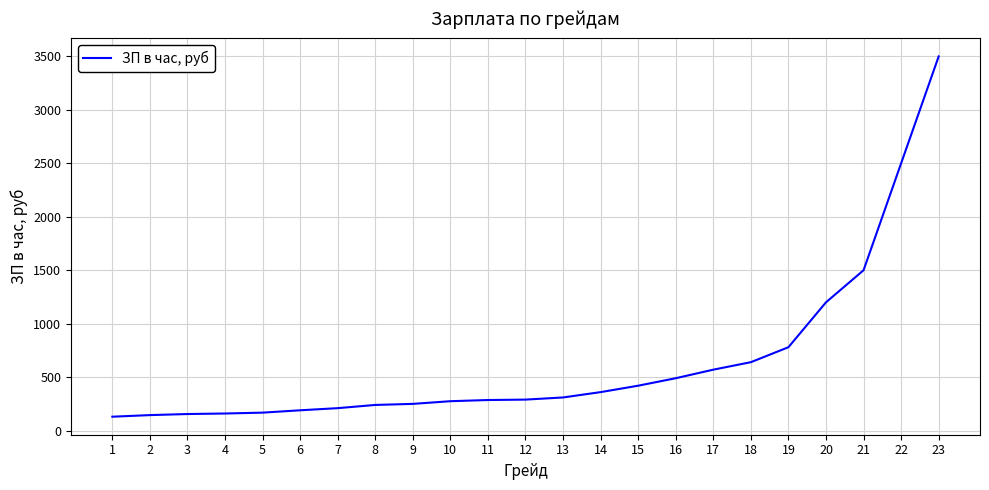

What is the change in value from 4 to 9?

+90